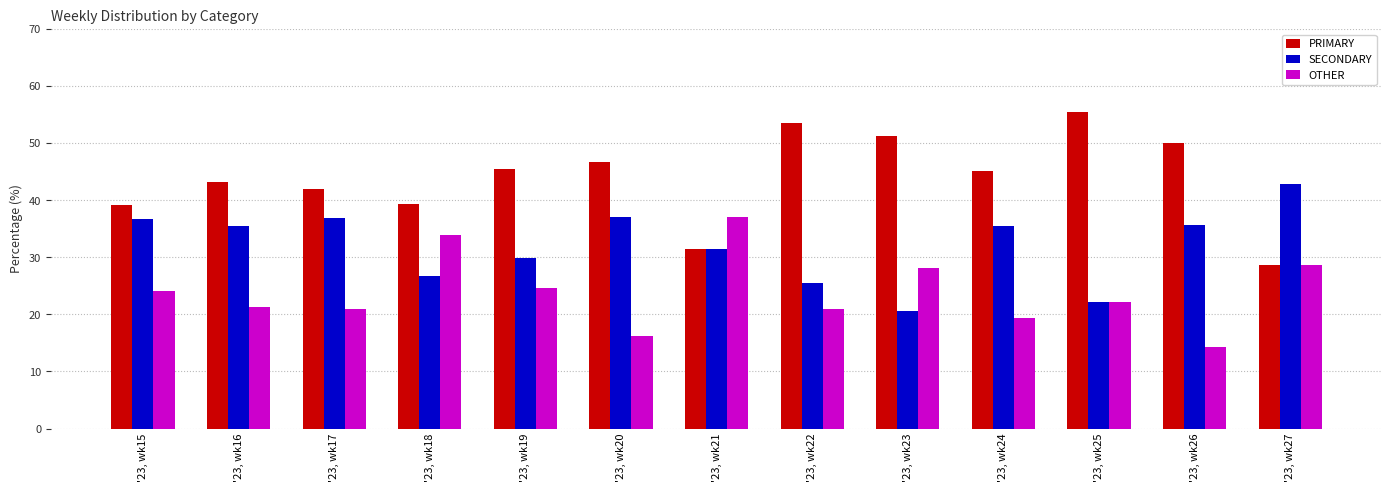

Are the bars horizontal?

No